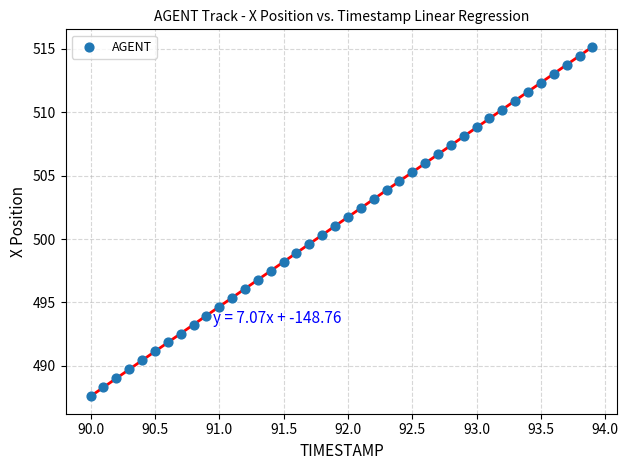

What is the range of Y values (max minus min)?

27.6